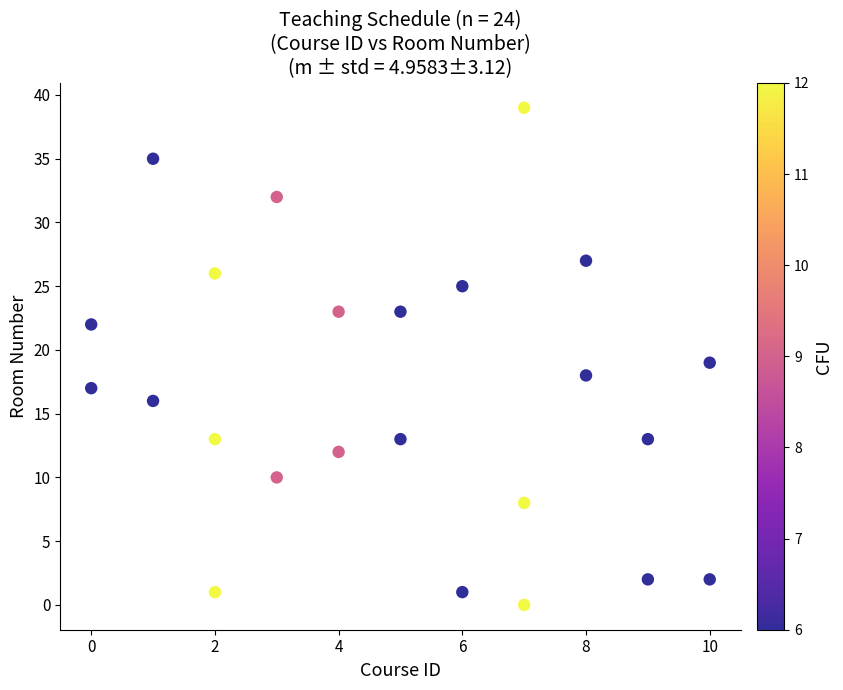

What is the range of X values (max minus min)?

10